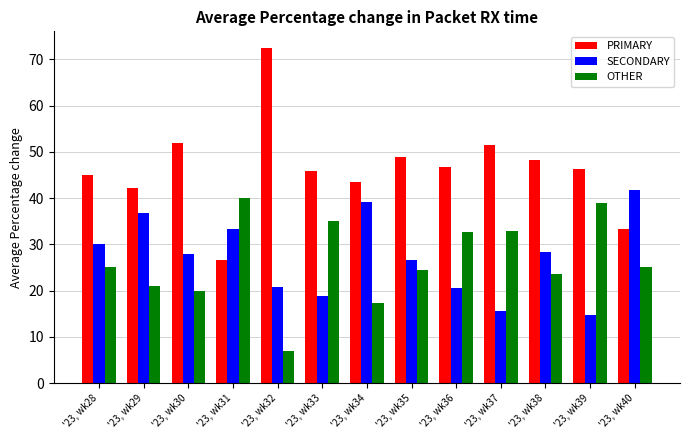

Which series has the largest total across all categories?

PRIMARY